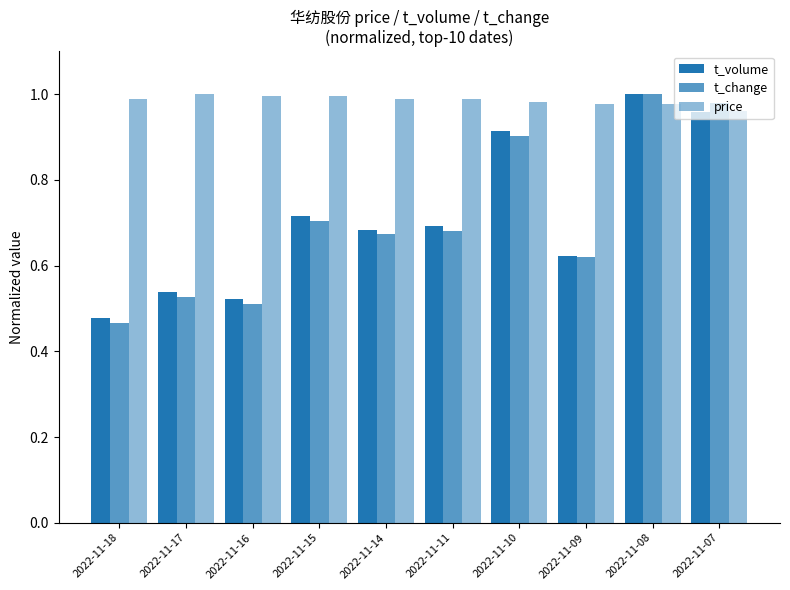

Does the chart contain any negative values?

No